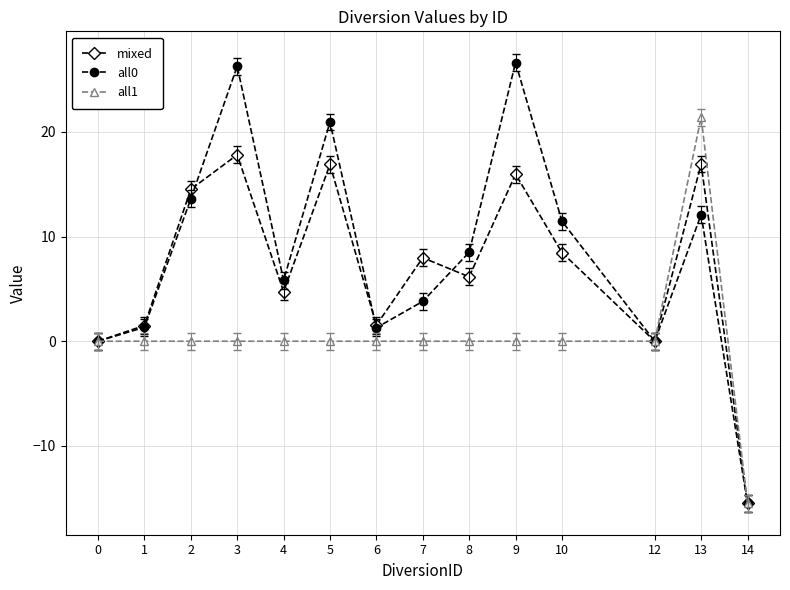

List the series in order of their overall mean, highest first.

all0, mixed, all1